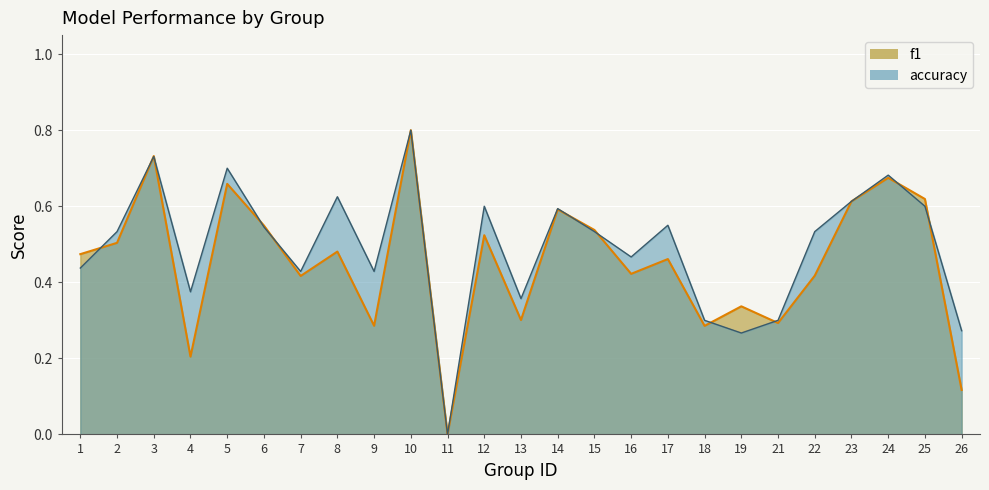

The value of f1 at 7 is 0.4. True or false?

True